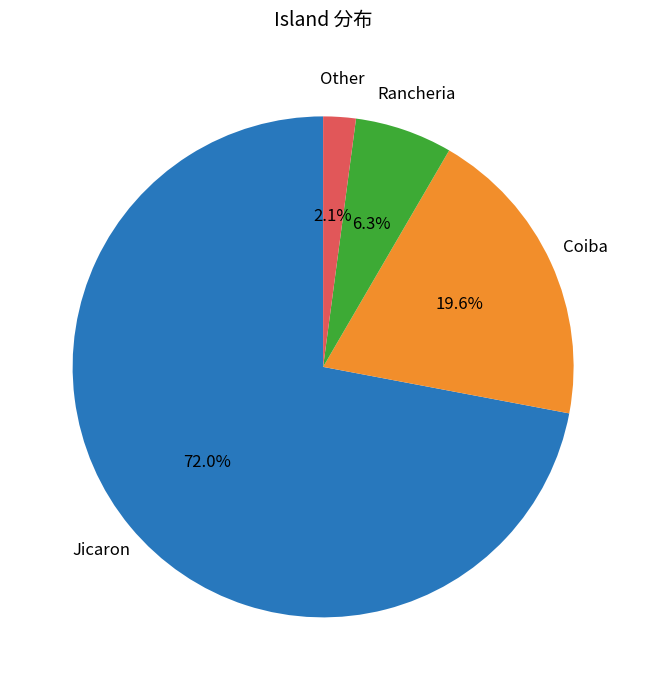

Does any single category account for the majority?

Yes